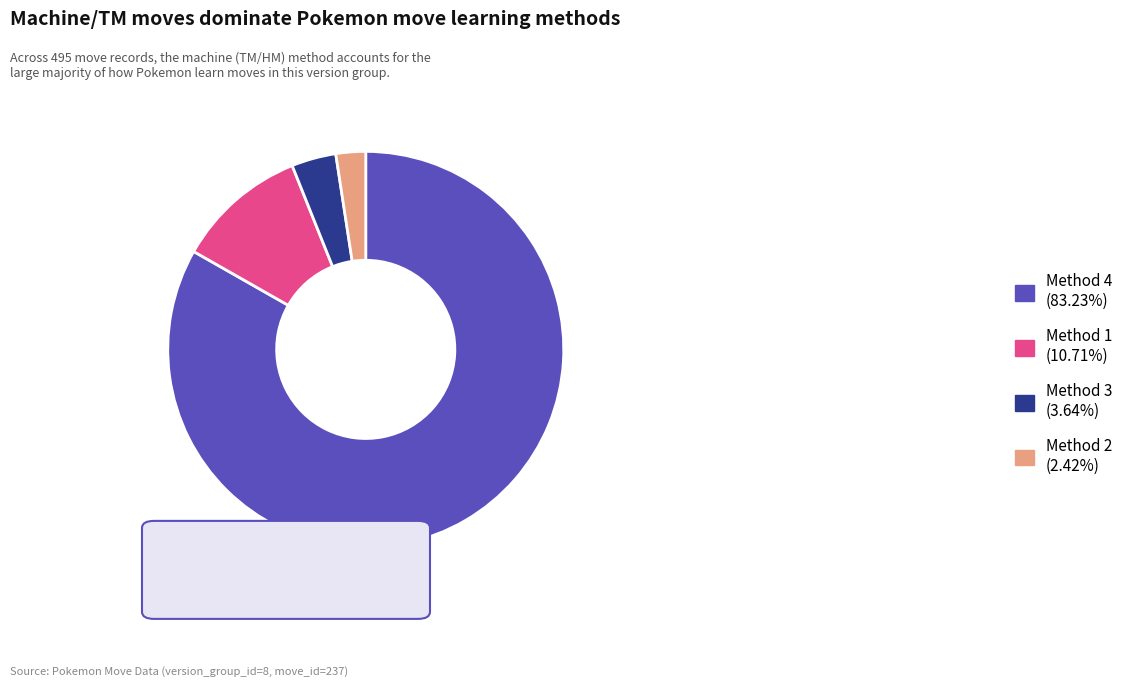

Does Method 1 (10.71%) represent more than half of the total?

No